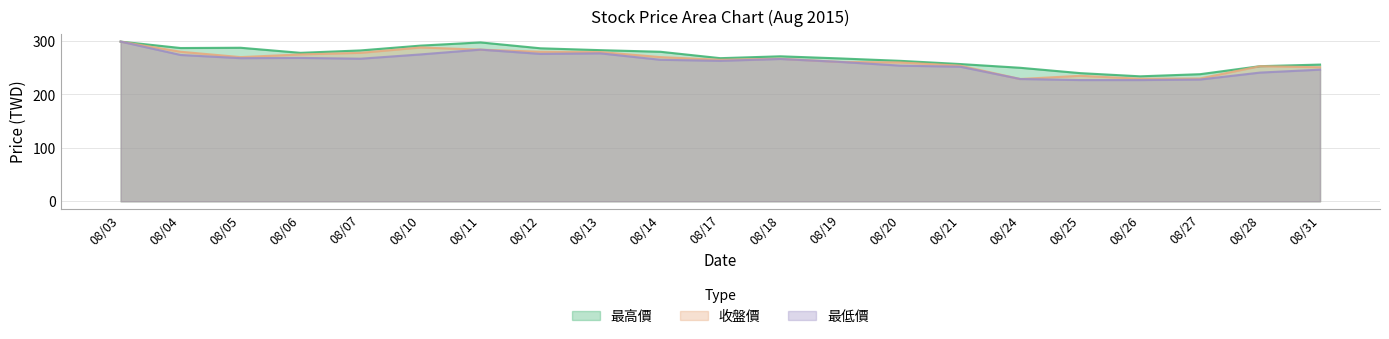

True or false: 最高價 and 收盤價 cross at least once.

False